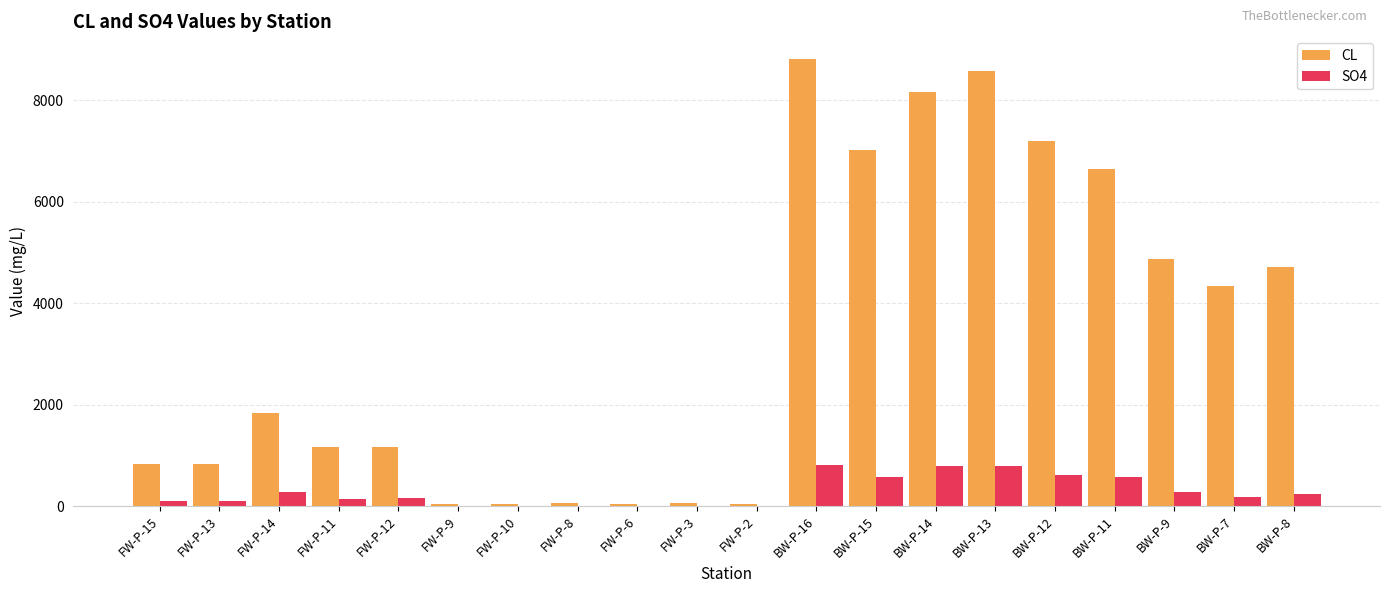

What is the sum of all CL values?

66504.9